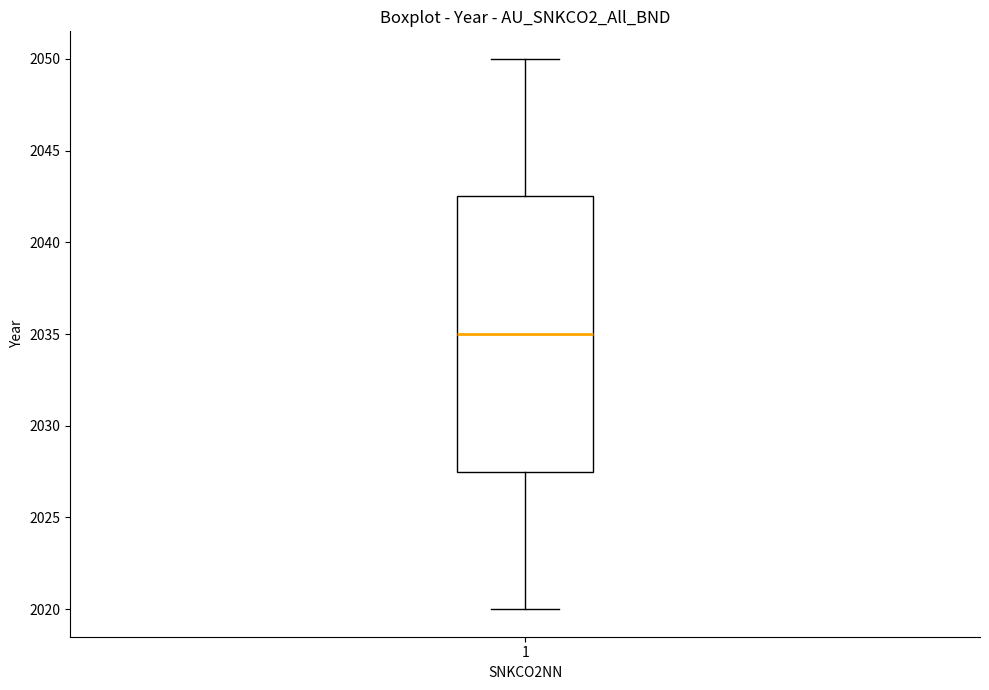

Read this box plot against the y-axis: the position of the median line, the range covered by the box, and the ends of both whiskers. The values are not printed on the chart, so give them approximately, as read against the axis.

median 2035.0, box 2027.5 to 2042.5, whiskers 2020.0 to 2050.0